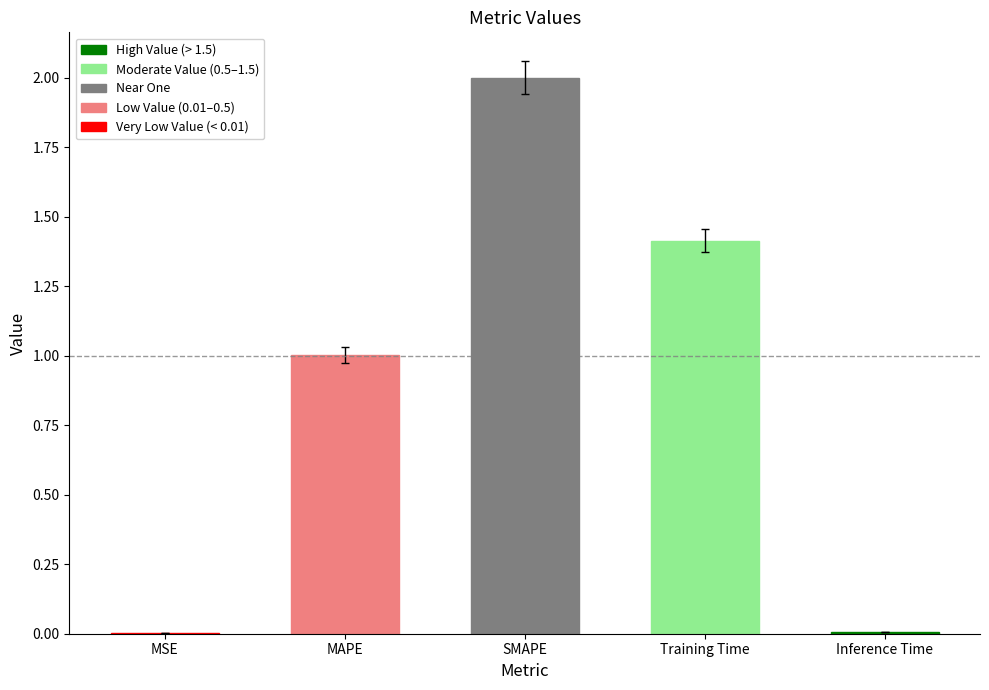

True or false: the data shows 0.0 at Inference Time.

True